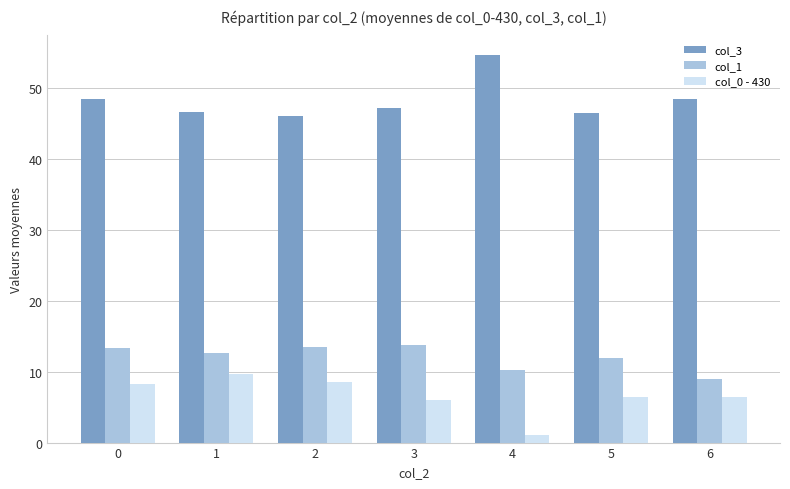

What is the sum of the col_0 - 430 values at 0 and 1?

17.9